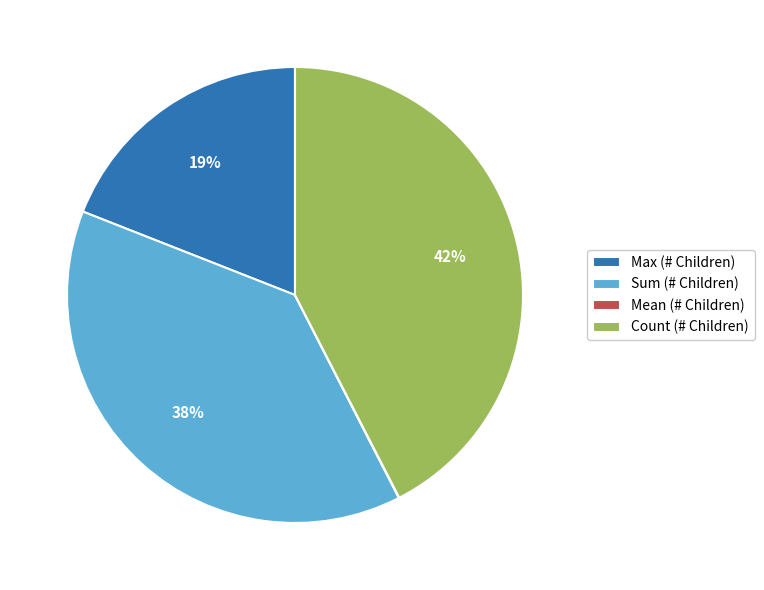

To the nearest percent, what percentage of the pie is Max (# Children)?

19%